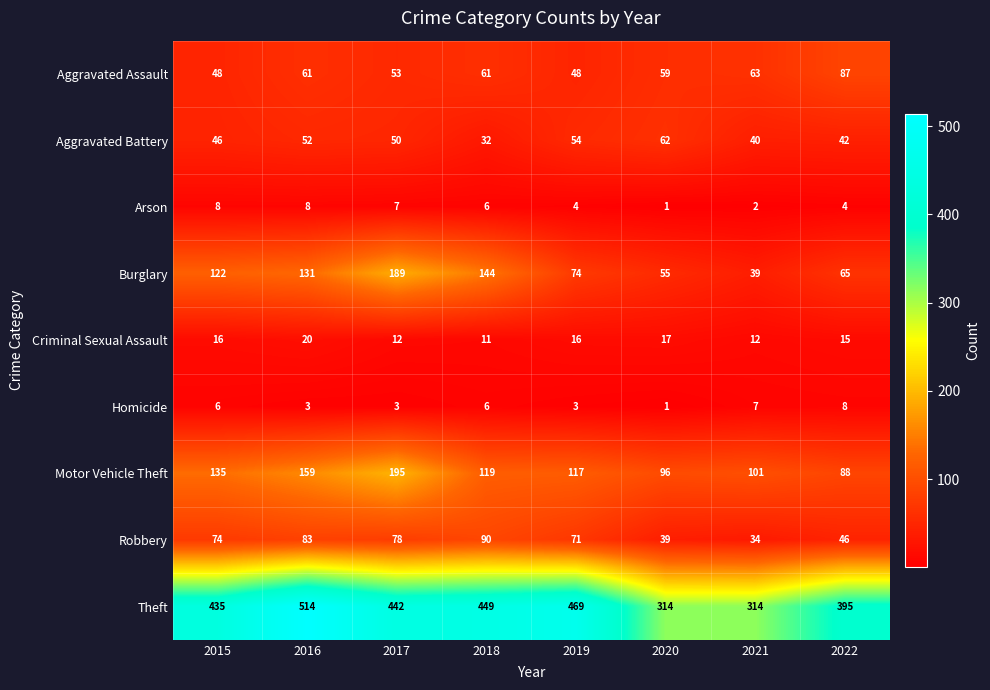

What is the difference between the highest and lowest values at 2022?

391